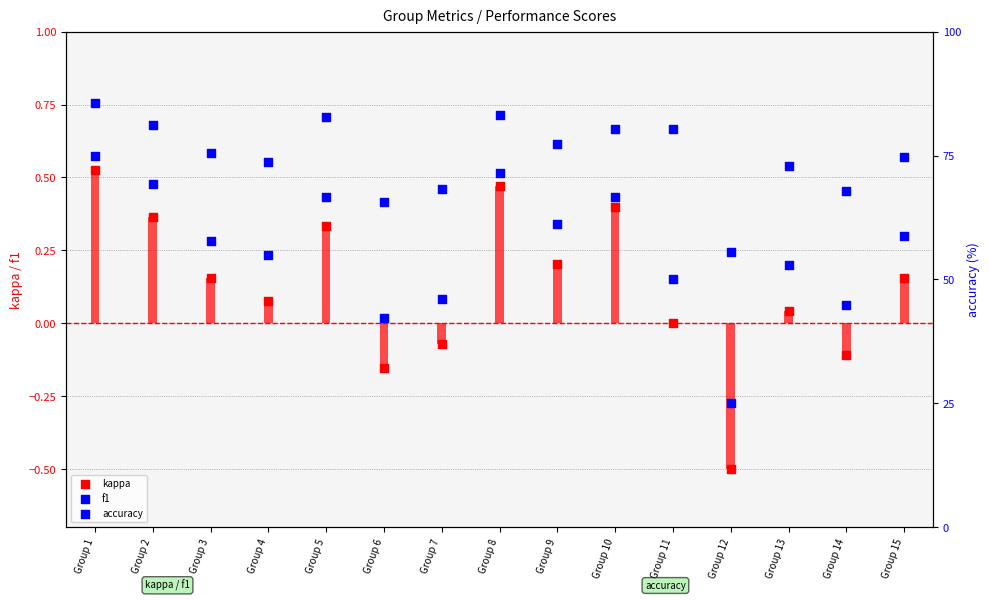

At how many categories does at least one series exceed 60?

6